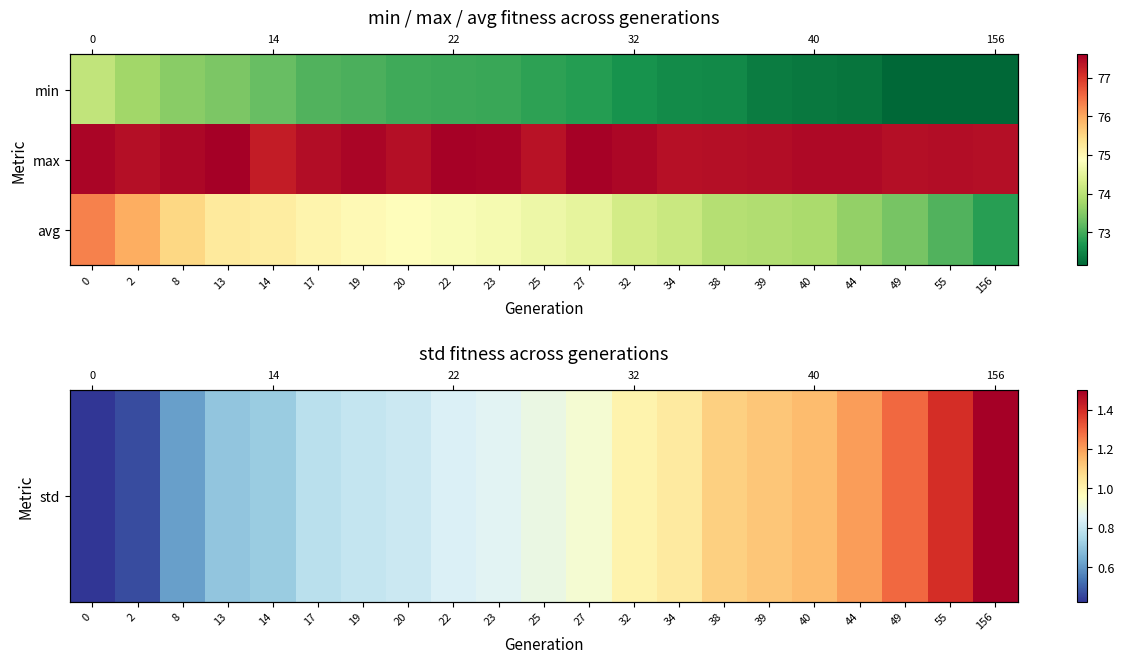

Which has a higher value, 0 or 22?

22